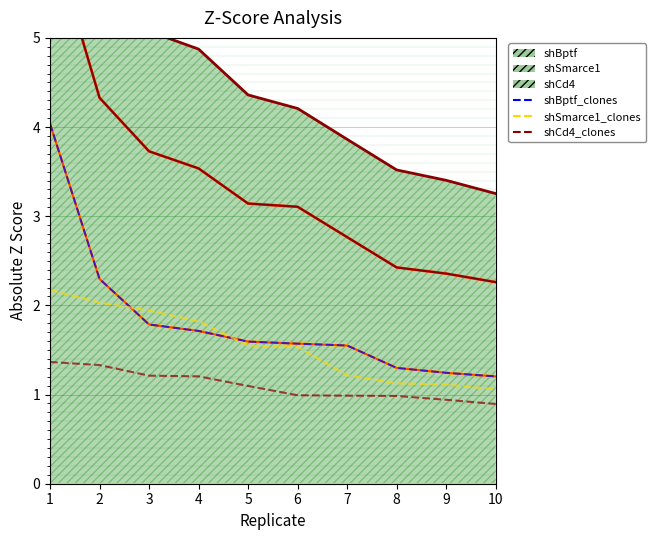

The value of shSmarce1_clones at 9 is 0.6. True or false?

False